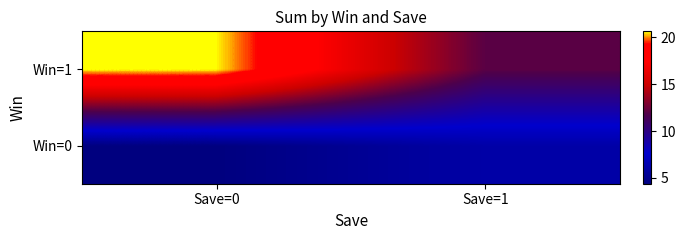

At which category is the sum across all series the highest?

Save=0